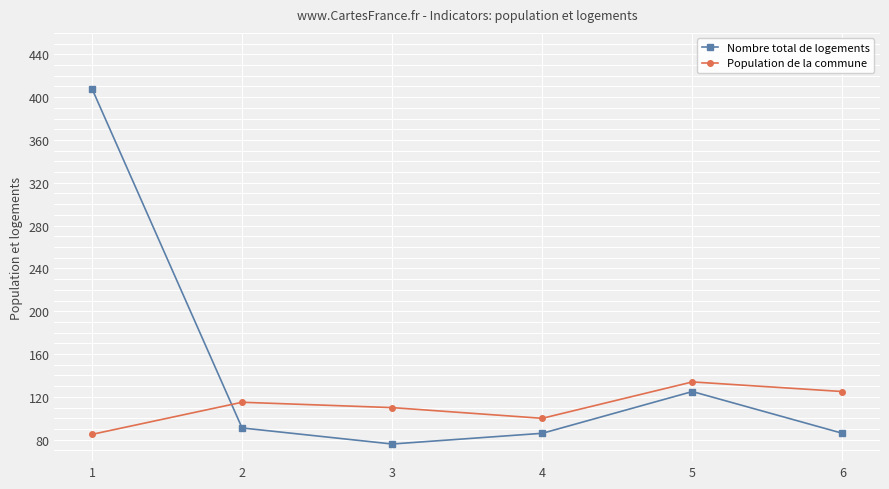

Count the Population de la commune values in the range 100 to 125.

4